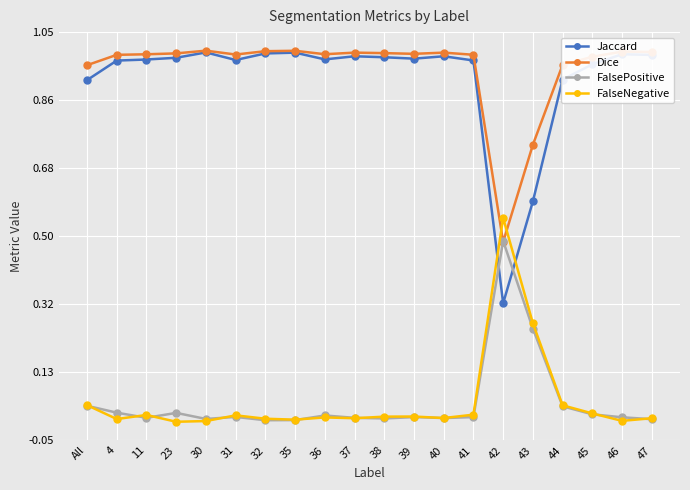

What is the label of the 10th point from the right?

38